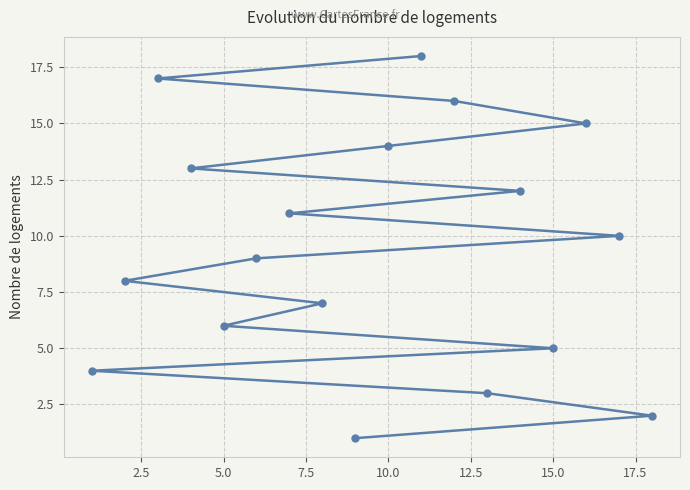

What is the maximum value shown in the chart?

18